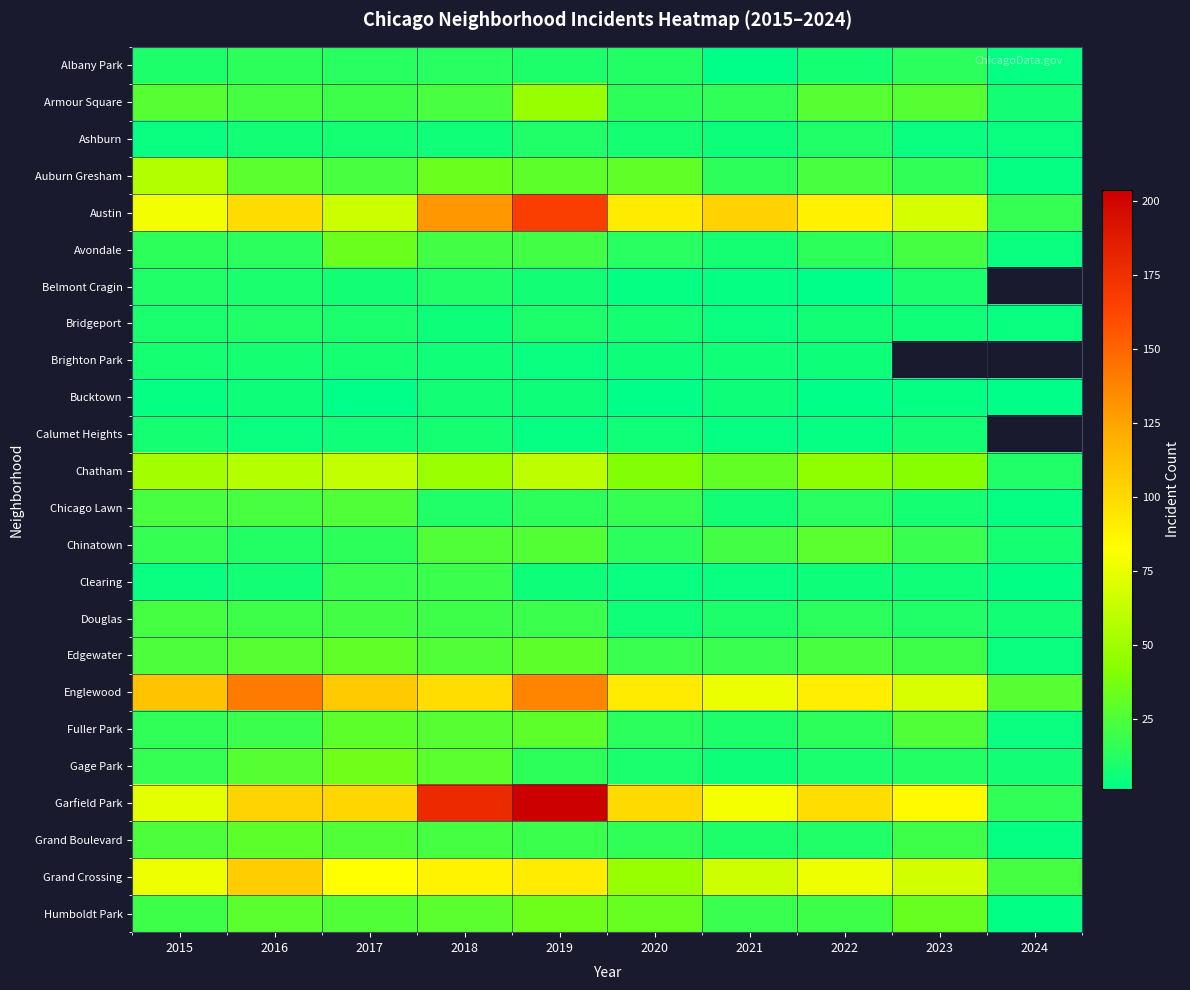

Which series has the largest total across all categories?

Garfield Park